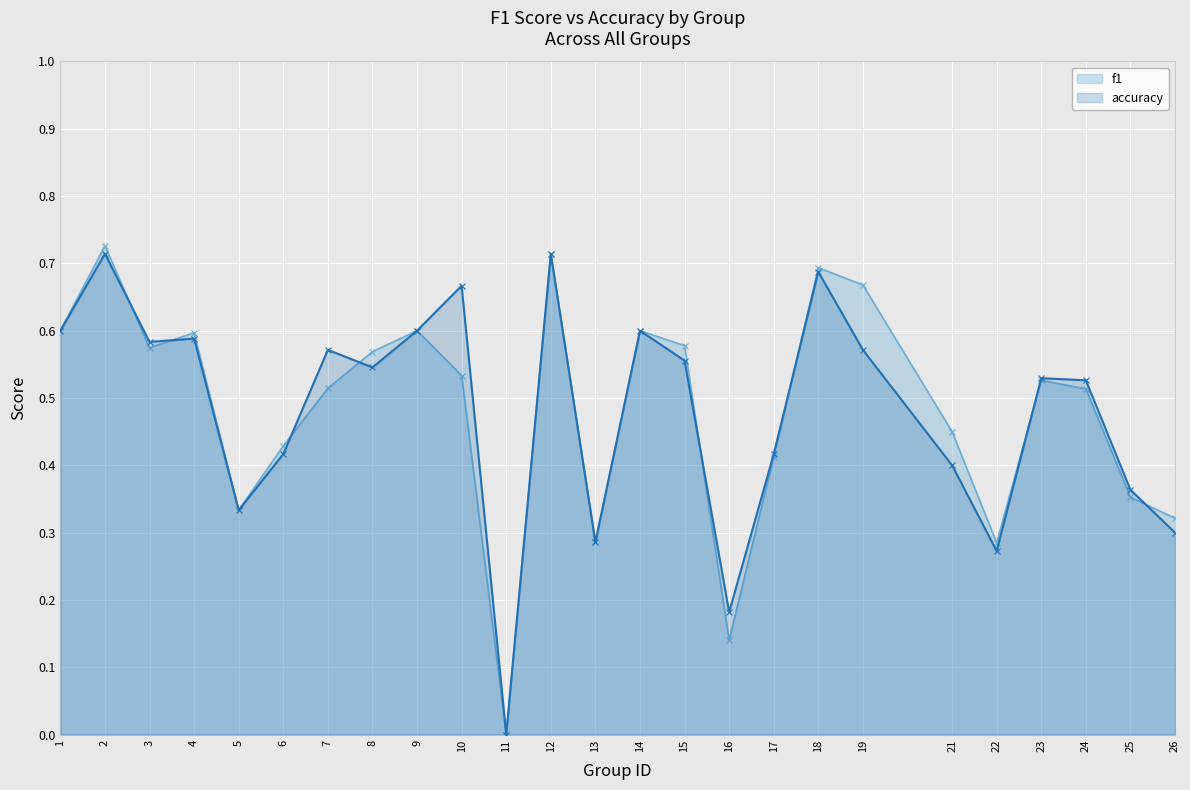

Reading left to right, extract all data points from this chart.

f1: 0.6	0.7	0.6	0.6	0.3	0.4	0.5	0.6	0.6	0.5	0.0	0.7	0.3	0.6	0.6	0.1	0.4	0.7	0.7	0.5	0.3	0.5	0.5	0.4	0.3
accuracy: 0.6	0.7	0.6	0.6	0.3	0.4	0.6	0.5	0.6	0.7	0.0	0.7	0.3	0.6	0.6	0.2	0.4	0.7	0.6	0.4	0.3	0.5	0.5	0.4	0.3